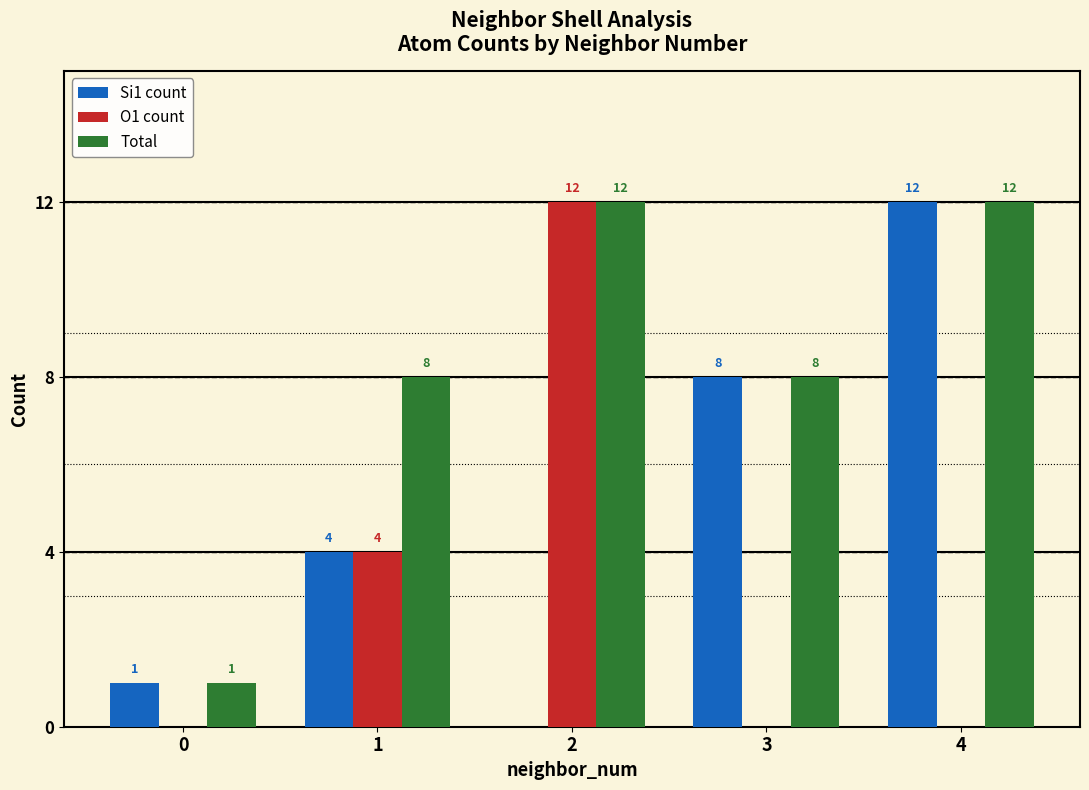

Reading right to left, transcribe all the data shown in this chart.

Si1 count: 12	8	0	4	1
O1 count: 0	0	12	4	0
Total: 12	8	12	8	1